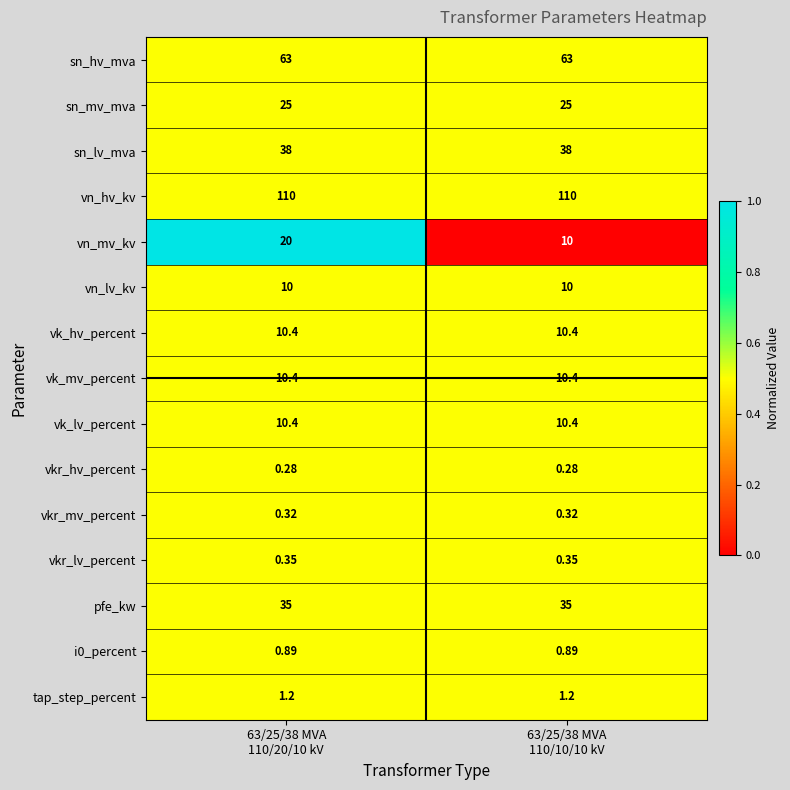

Which series has the widest spread of values?

vn_mv_kv